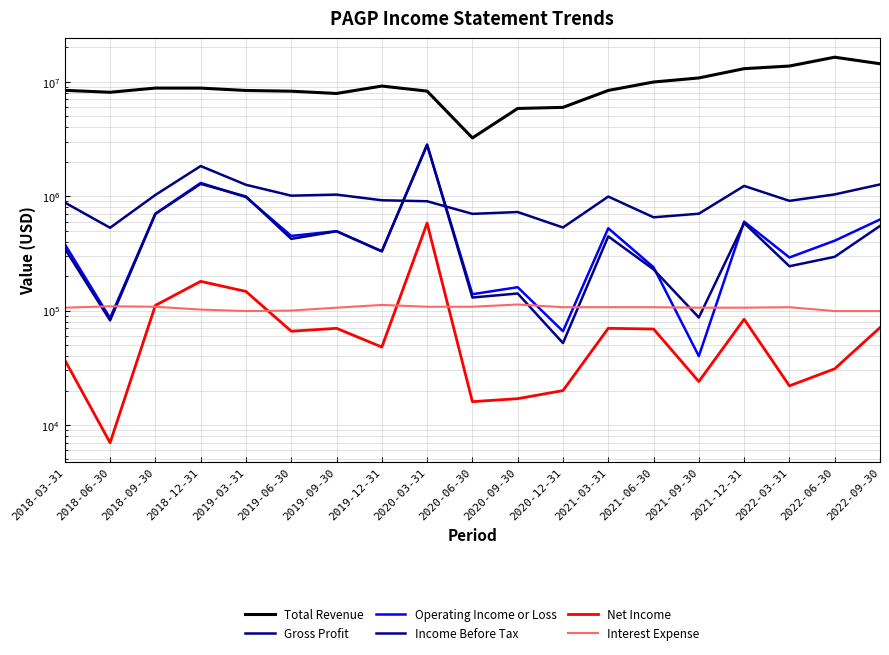

At which category is the sum across all series the highest?

2022-06-30